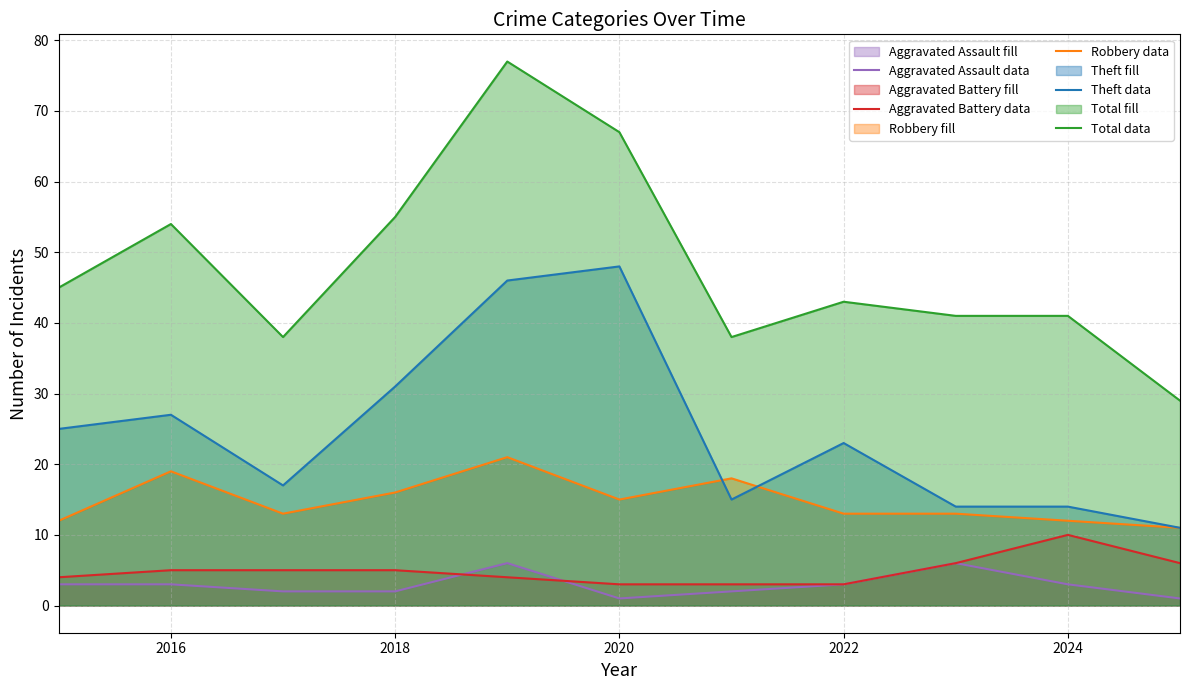

What is the value of the Aggravated Battery data point at the 11th from the left?

6